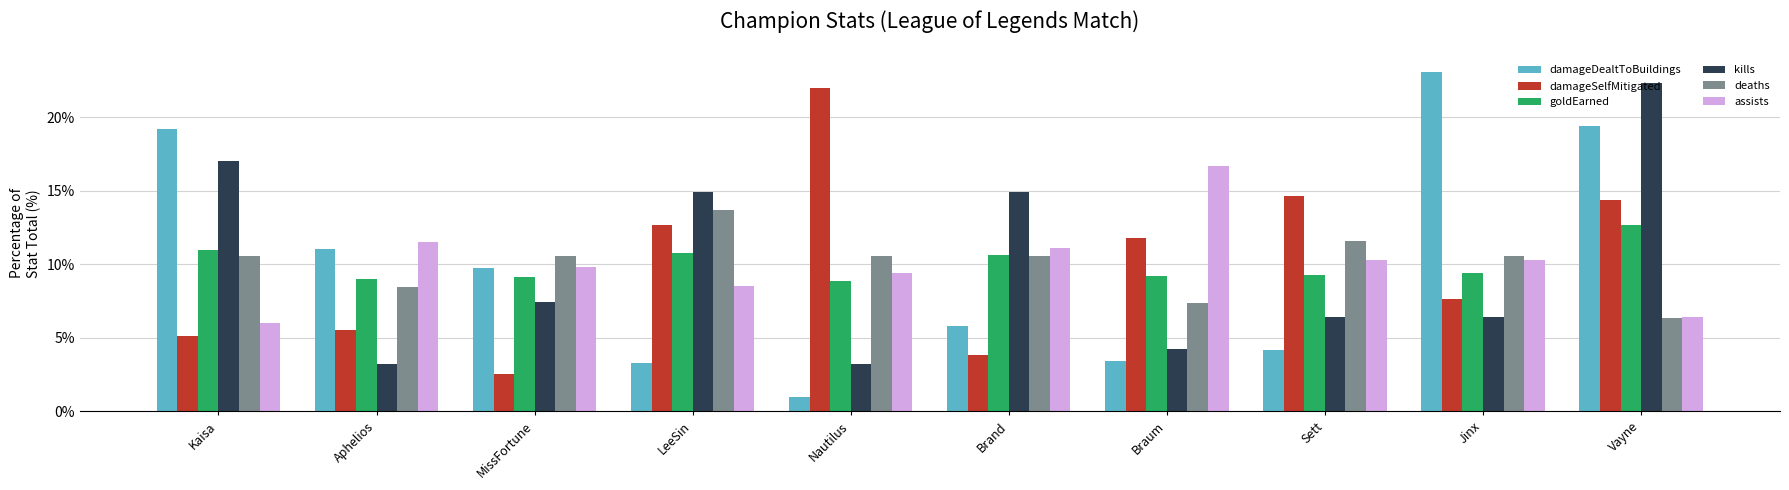

What is the total value across all series at MissFortune?

49.3